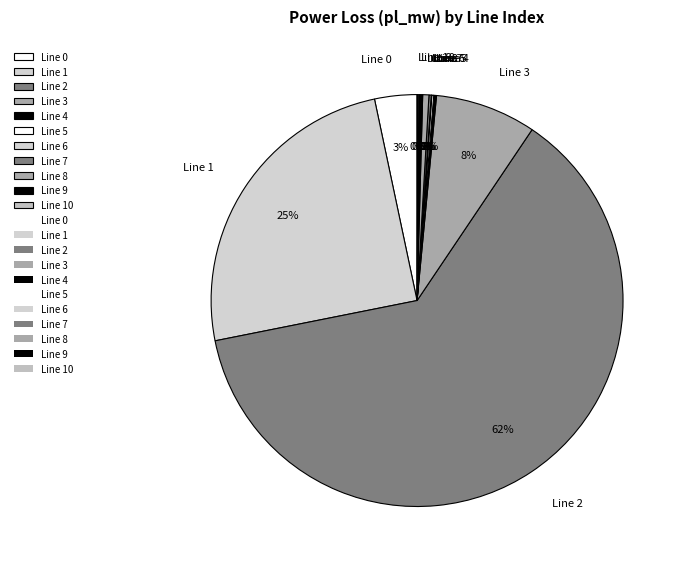

Which slice represents more than half of the pie?

Line 2